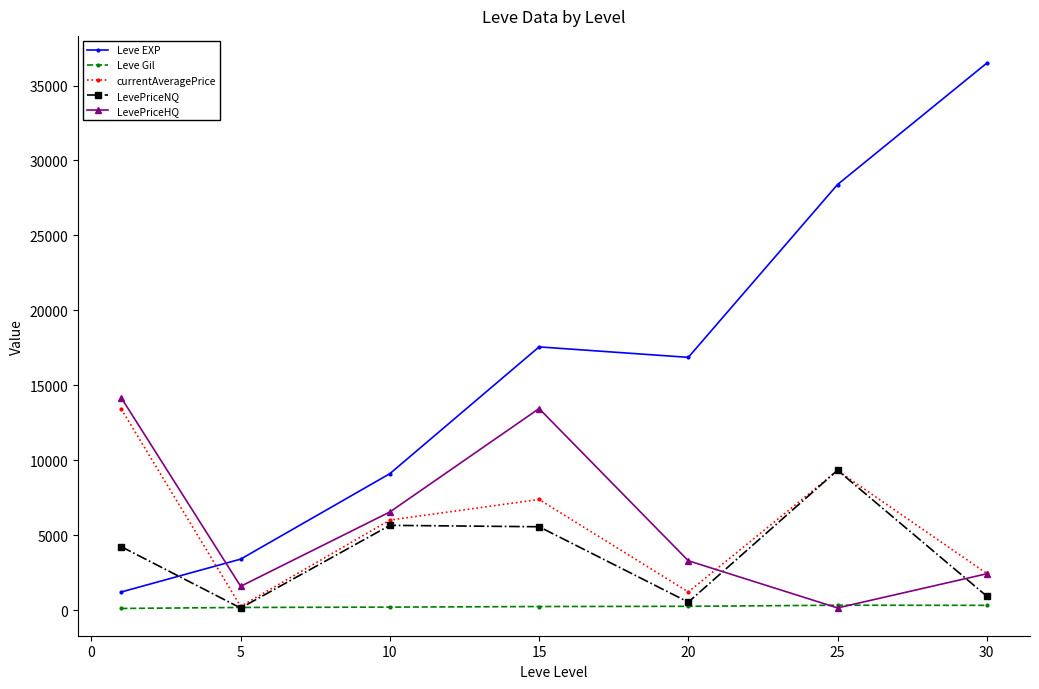

How many interior local peaks does the LevePriceHQ series have?

1